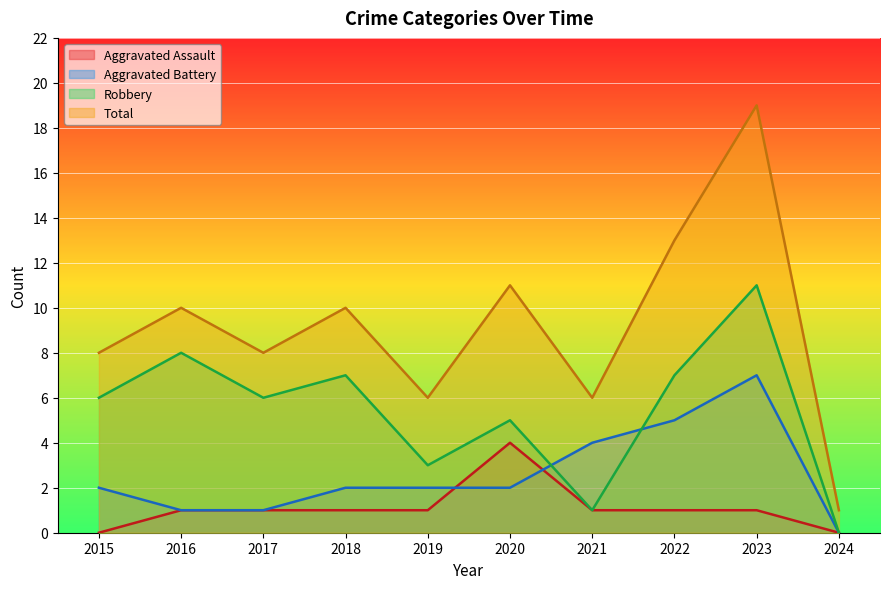

How many data points does each series have?

10